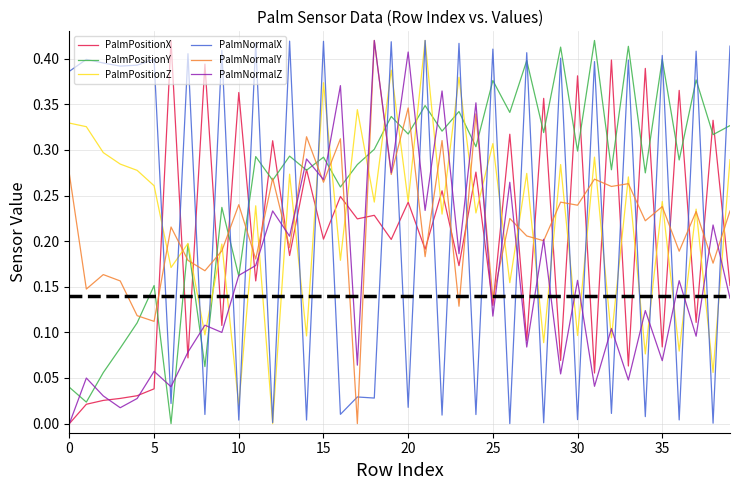

Count the number of categories in the chart.

40